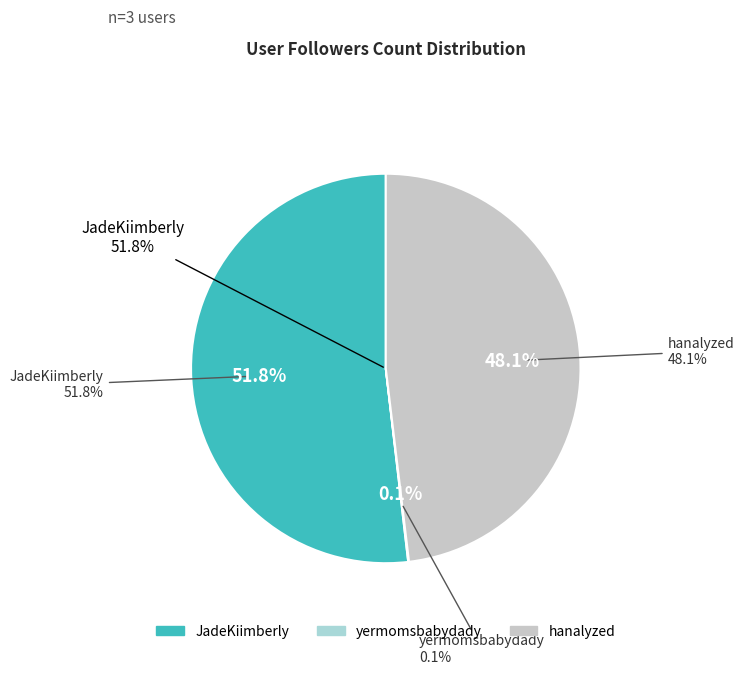

True or false: hanalyzed accounts for 48% of the total.

True